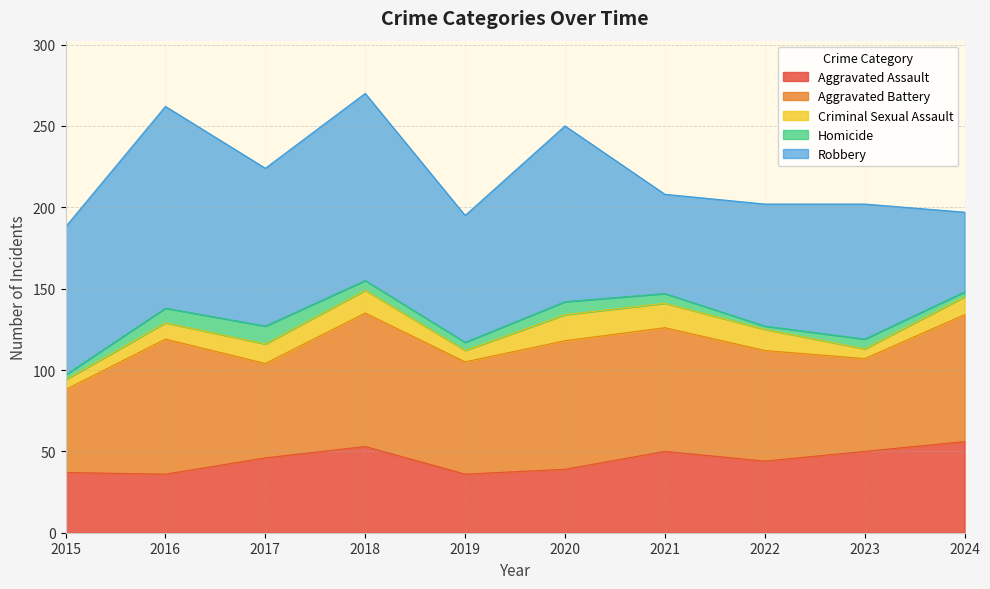

Read the Robbery value at 2024, to the nearest 5.

50